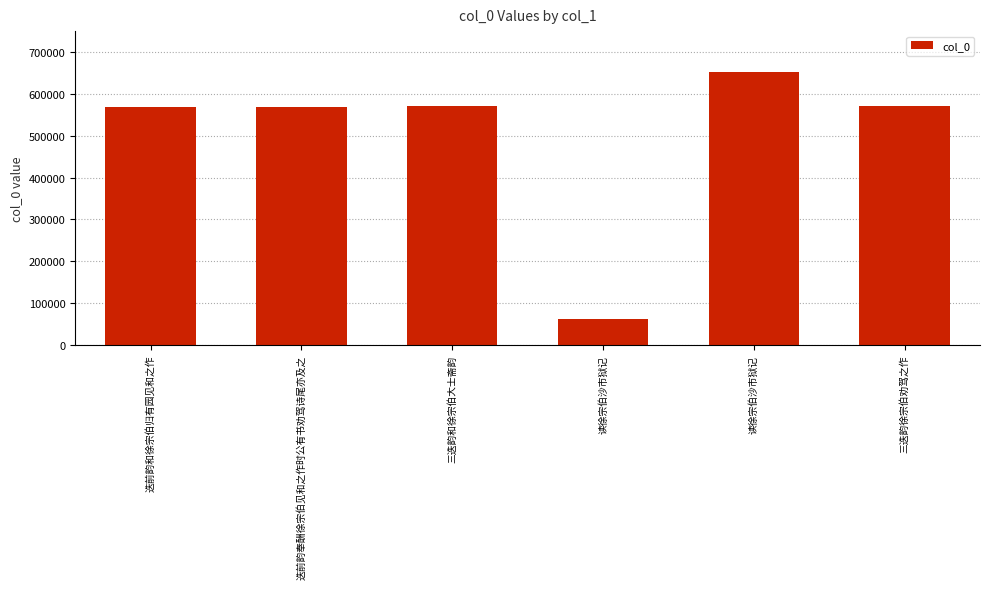

What is the minimum value shown in the chart?

61219